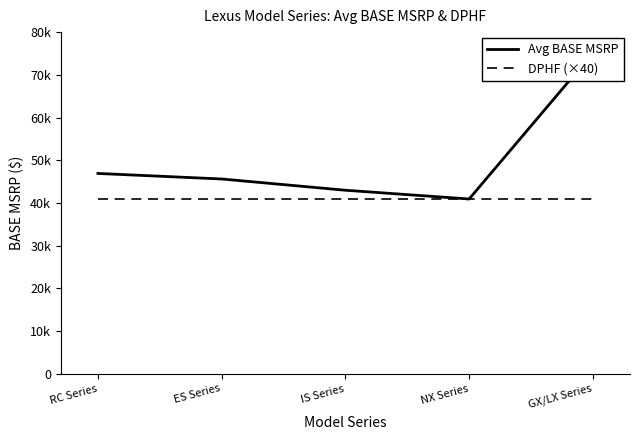

What is the value of the DPHF (×40) point at the 3rd from the left?

41000